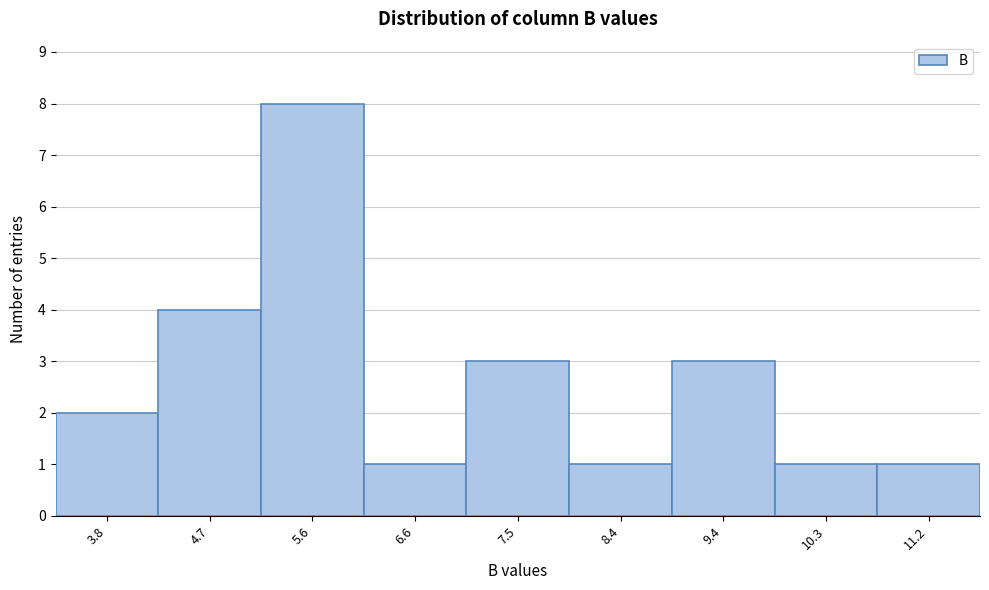

How tall is the bar that spans 9.8 to 10.8 on the x-axis? Neither the bar edges nor the heights are printed on the chart, so give them approximately, as read against the axes.

1